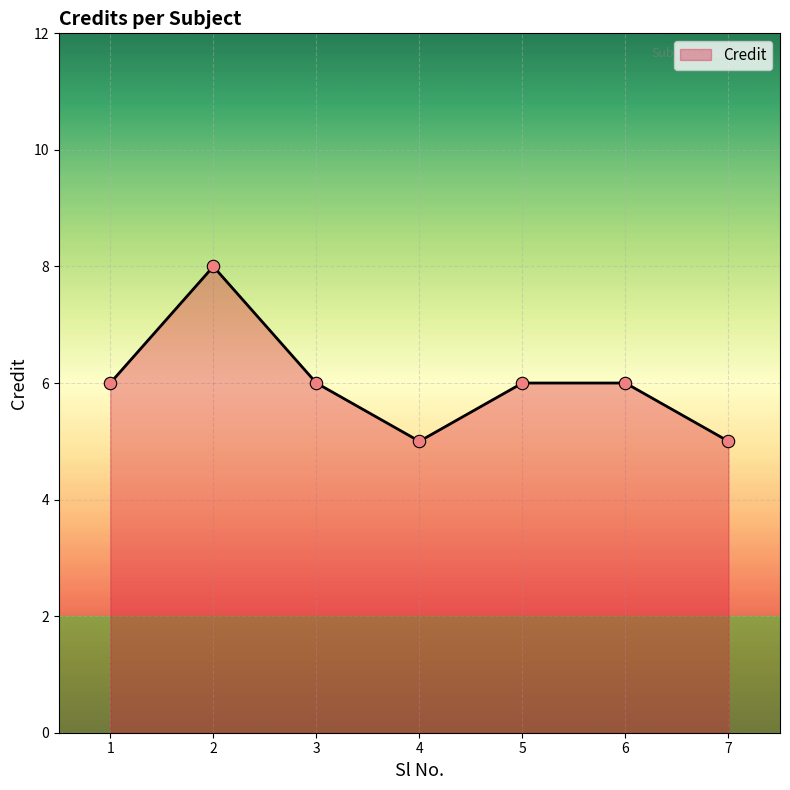

What is the change in value from 3 to 4?

-1